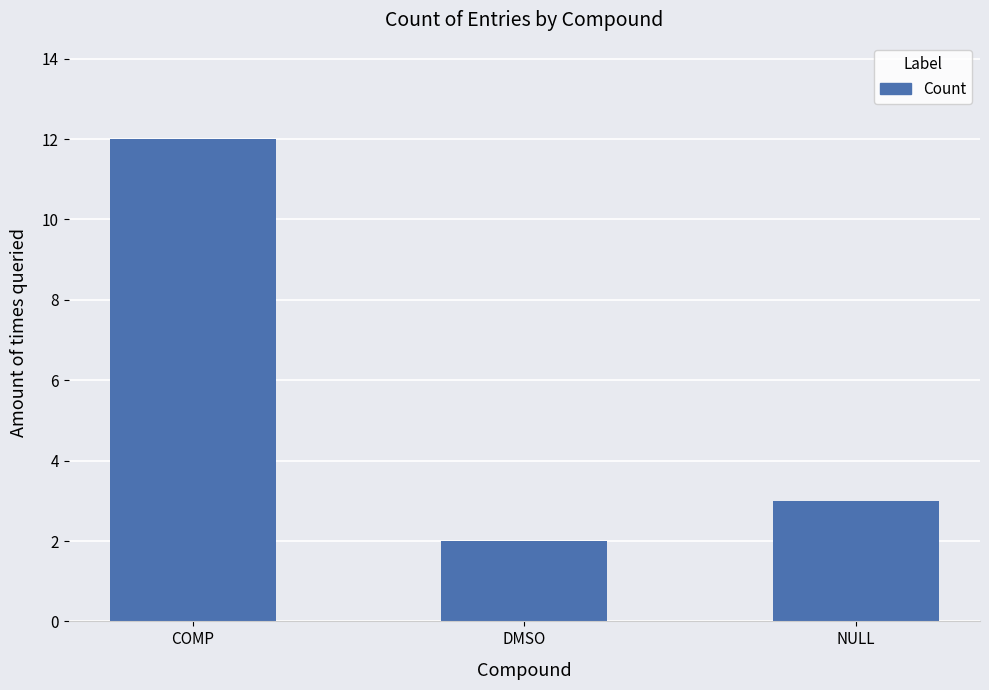

At which label is the value closest to 7?

NULL